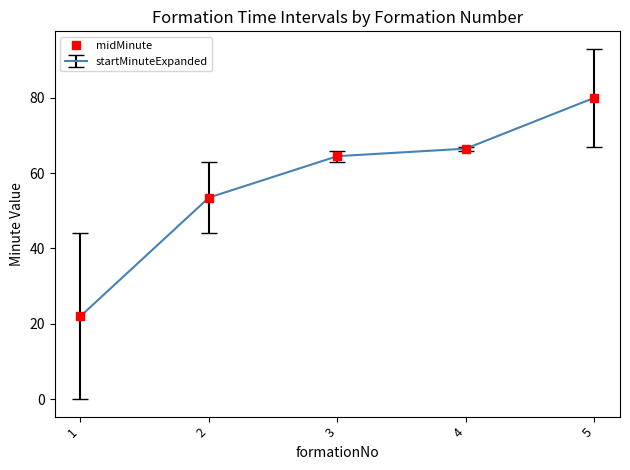

Which label corresponds to the smallest value in the chart?

1